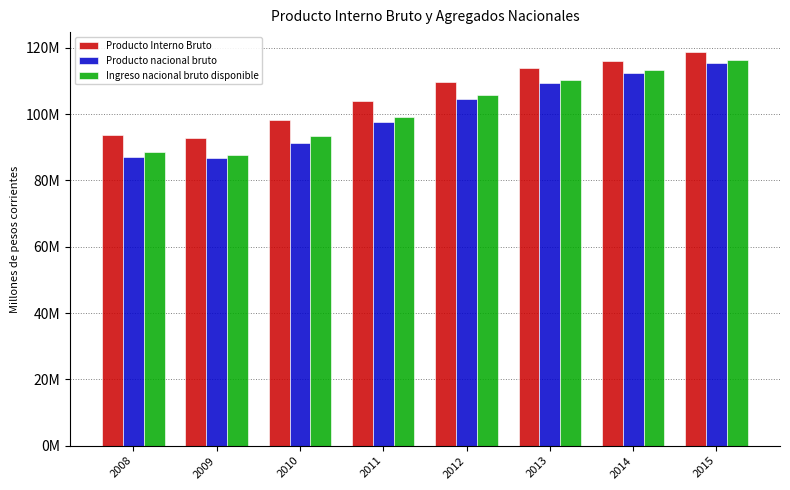

What are all the series names shown in the legend?

Producto Interno Bruto, Producto nacional bruto, Ingreso nacional bruto disponible